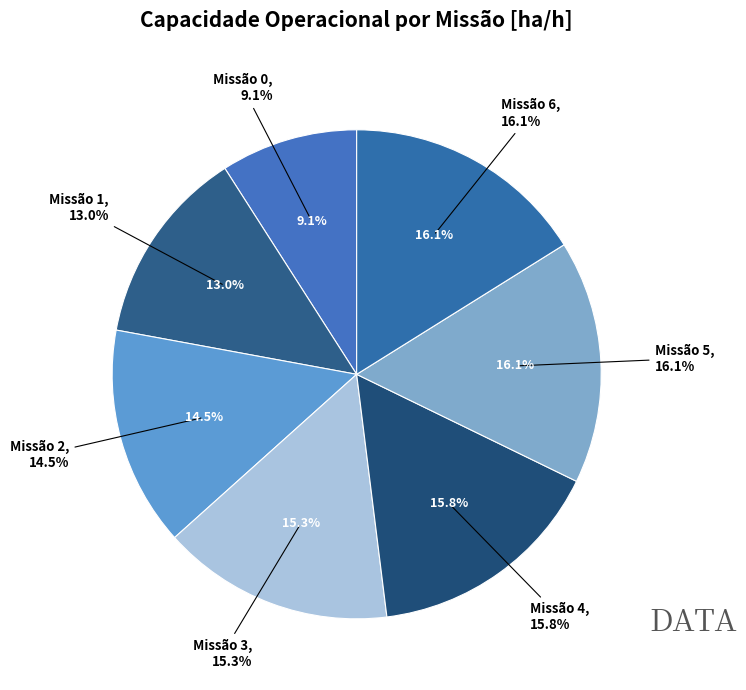

To the nearest percent, what is the combined percentage of 6 and 2?

31%